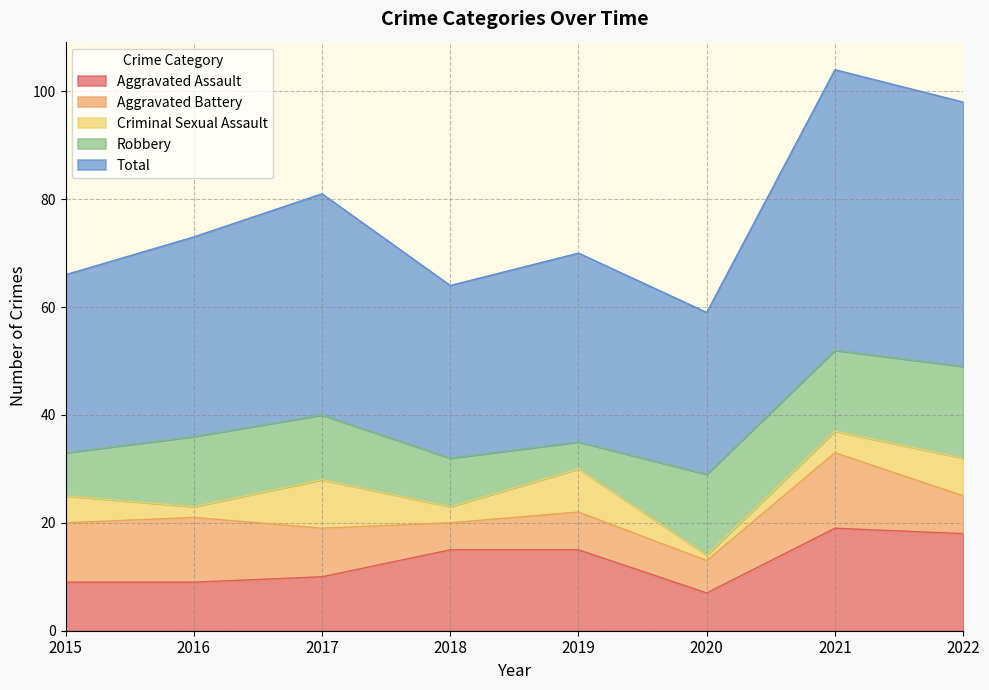

What is the difference between the highest and lowest values at 2018?

29